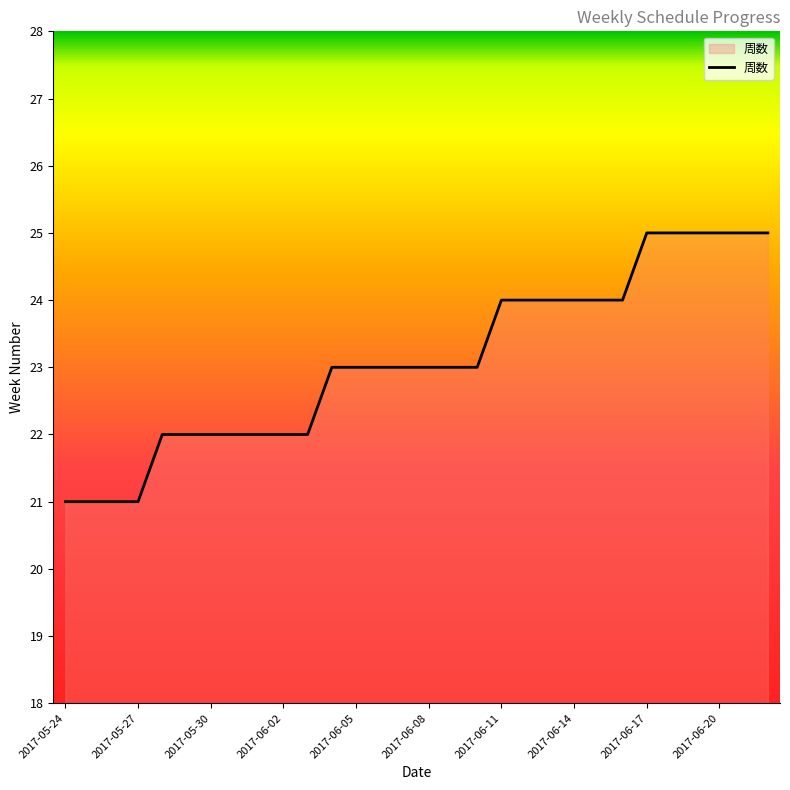

What is the greatest value displayed?

25